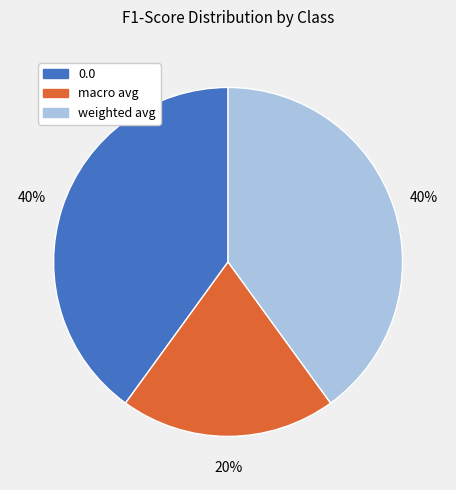

To the nearest percent, what percentage of the pie is 0.0?

40%